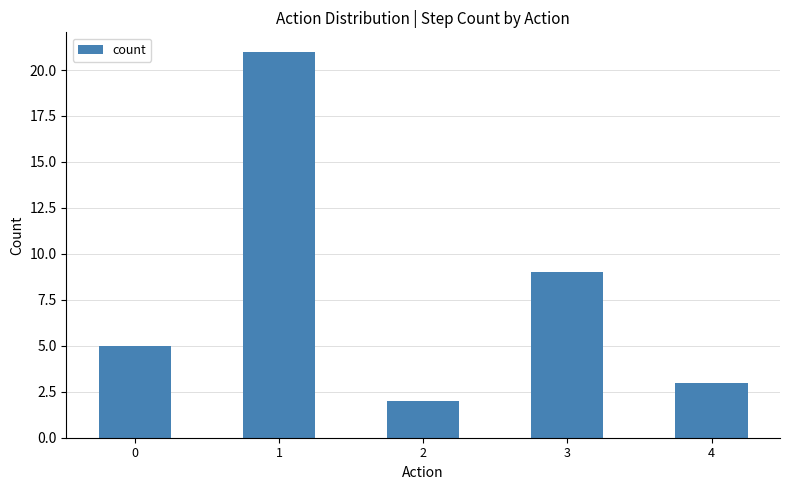

List the labels in order of value, largest first.

1, 3, 0, 4, 2